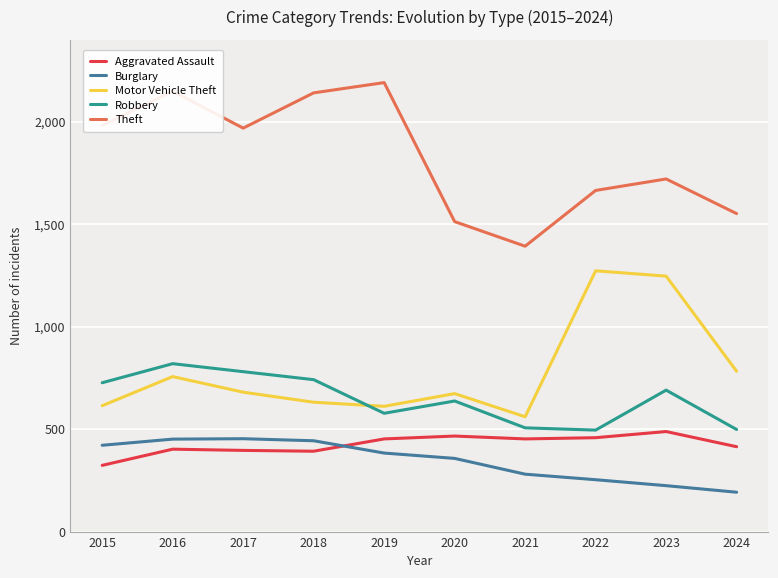

True or false: Aggravated Assault and Theft intersect in this chart.

False